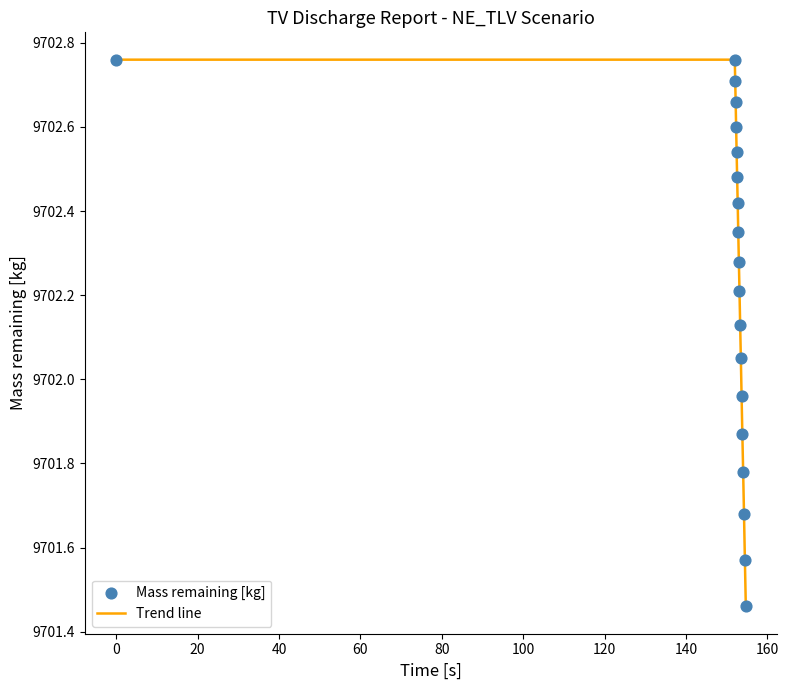

What is the difference between the maximum and minimum values?

1.3